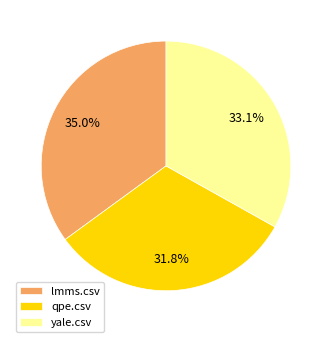

Which category has the biggest portion of the pie?

lmms.csv